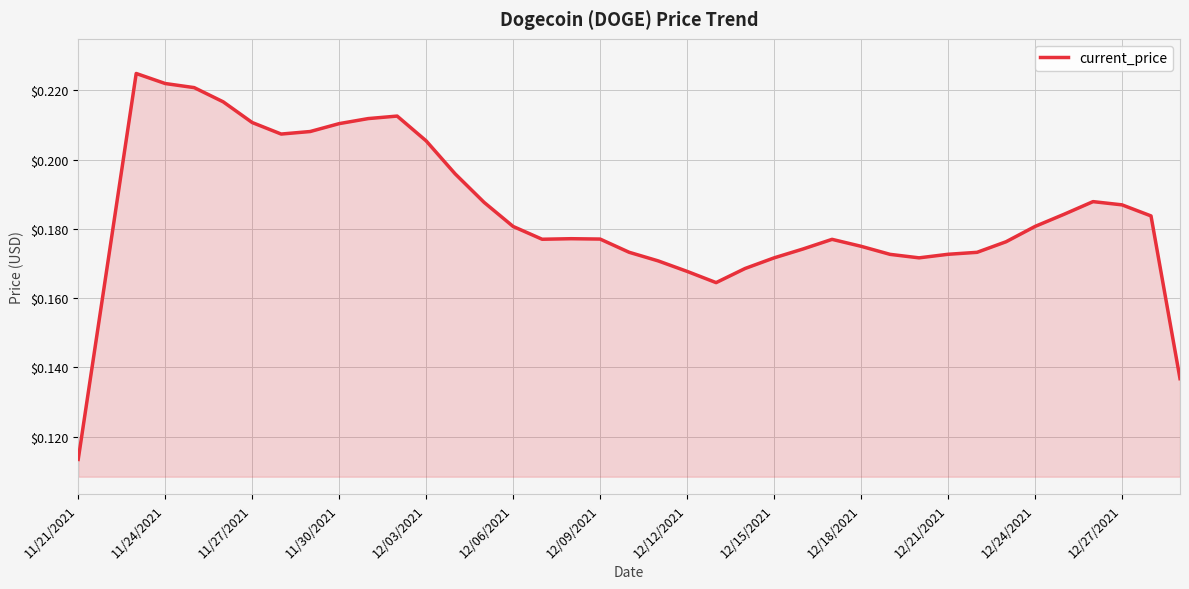

Is it true that the value at 12/18/2021 is 0.3?

False